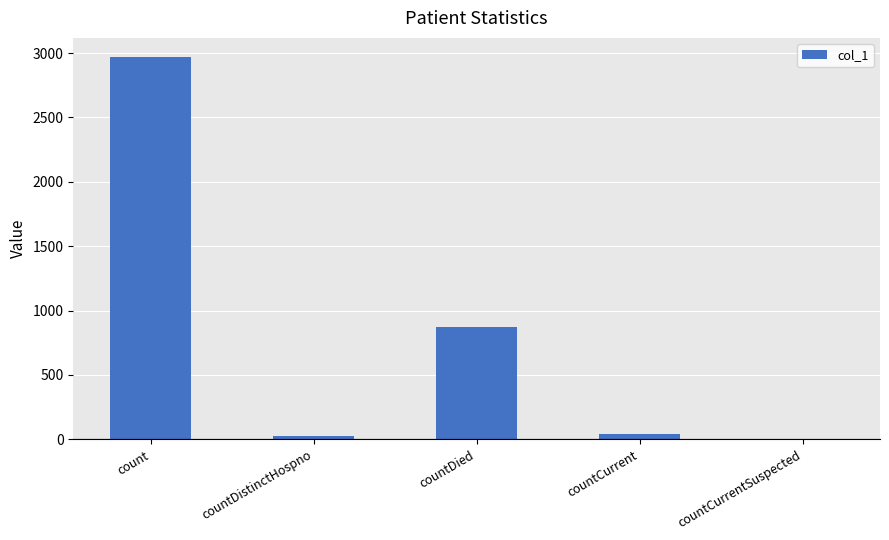

Does the chart contain stacked bars?

No